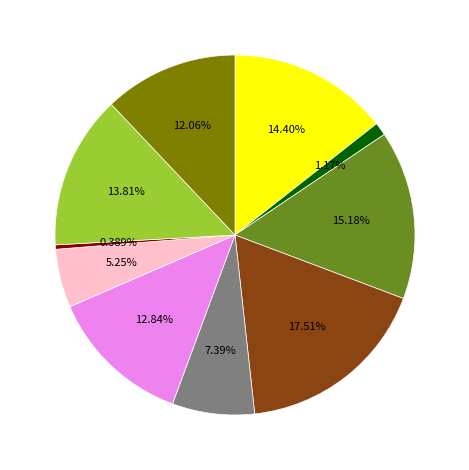

Does any single category account for the majority?

No